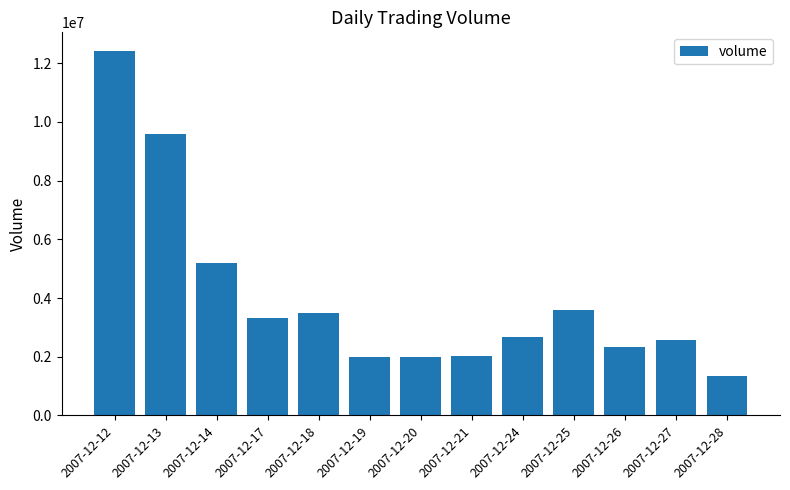

What is the change in value from 2007-12-20 to 2007-12-26?

+361088